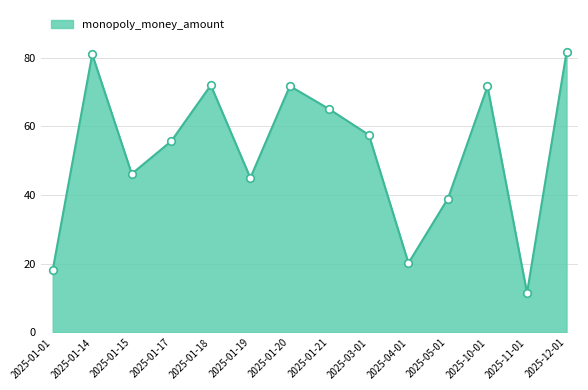

What is the change in value from 2025-03-01 to 2025-10-01?

+14.2